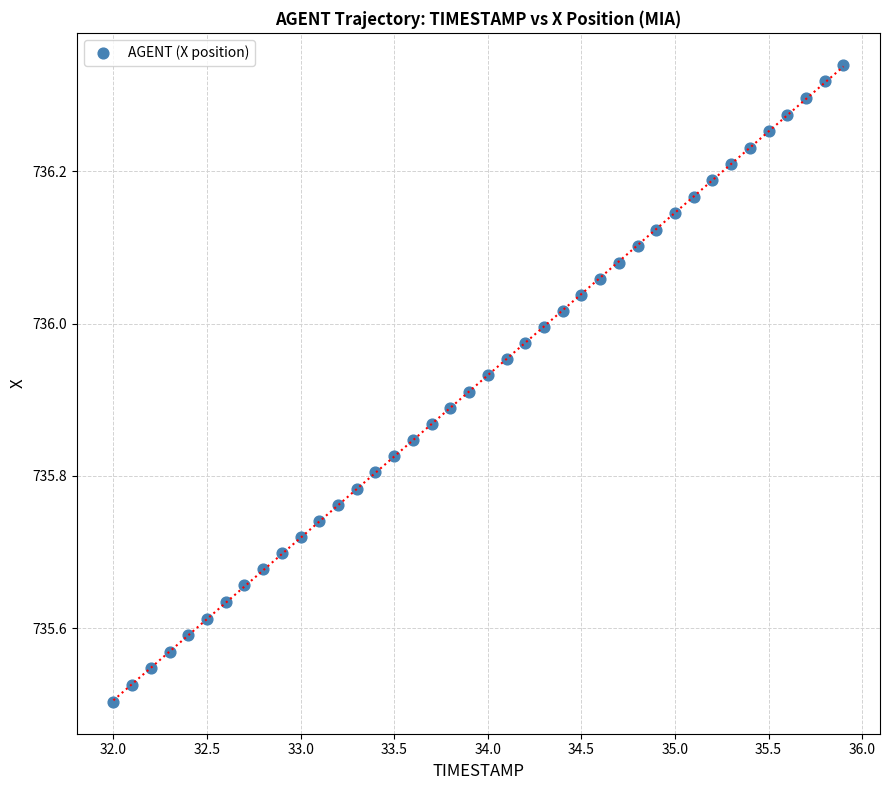

What is the range of Y values (max minus min)?

0.8